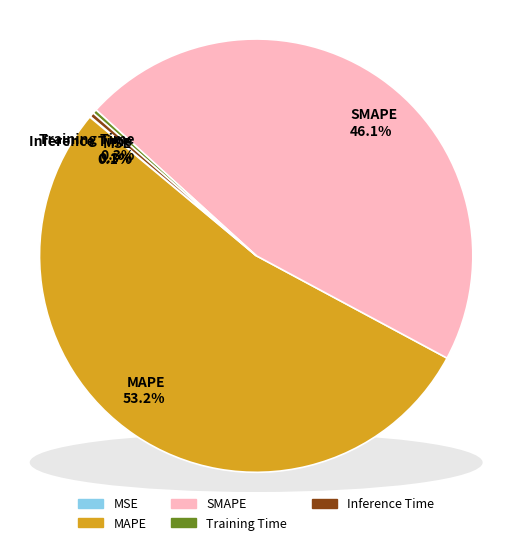

Which has a higher value, MAPE or MSE?

MAPE